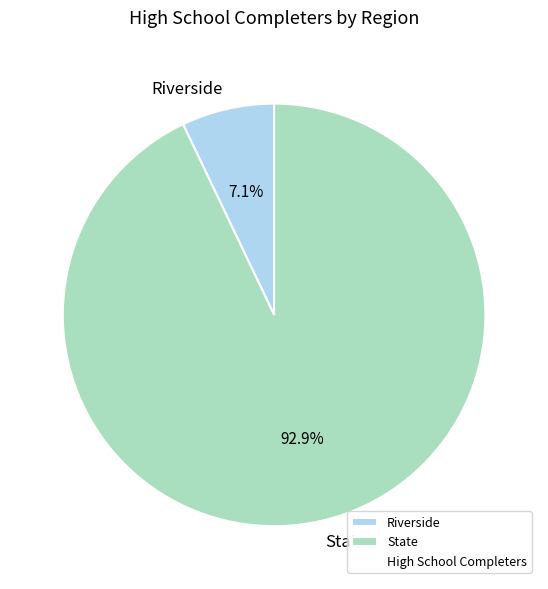

To the nearest percent, what is the difference between the largest and smallest slice percentages?

86%